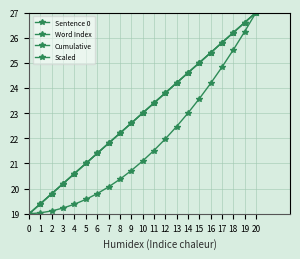

Is the value of Cumulative at 18 greater than the value of Word Index at 12?

Yes